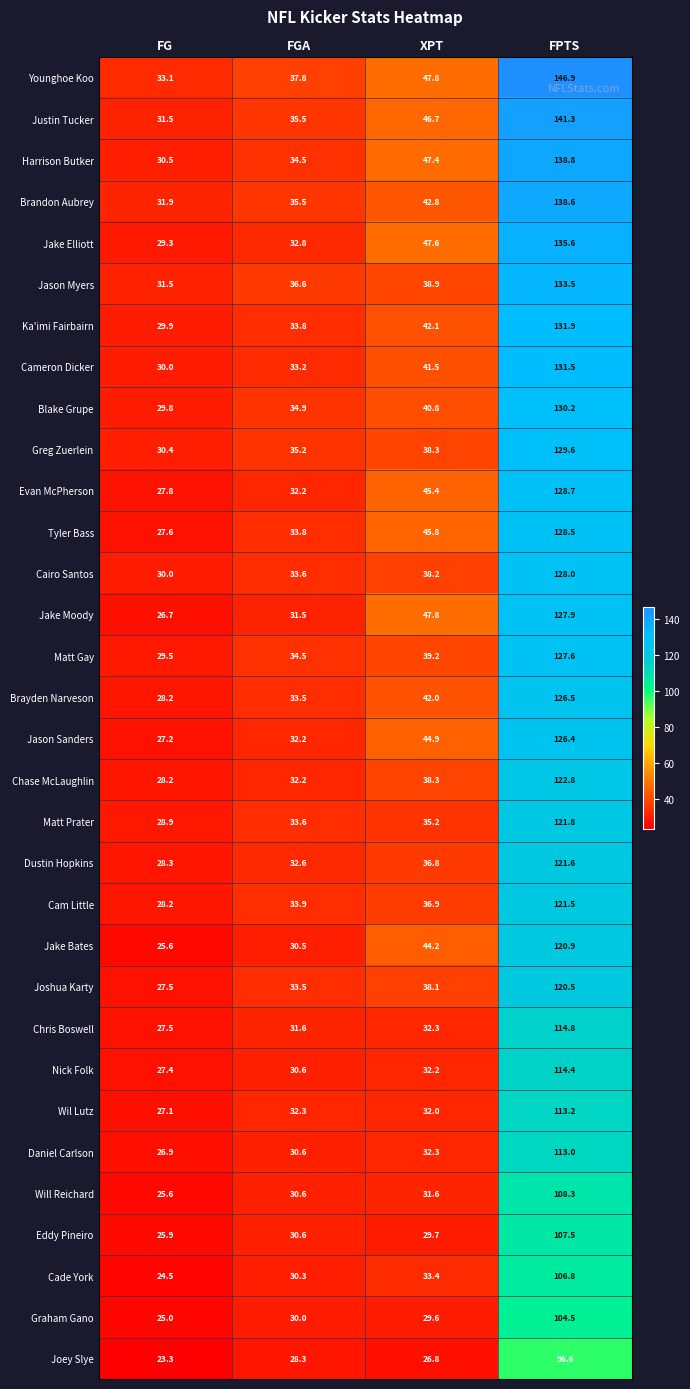

The value of Jake Elliott at FPTS is 68.7. True or false?

False